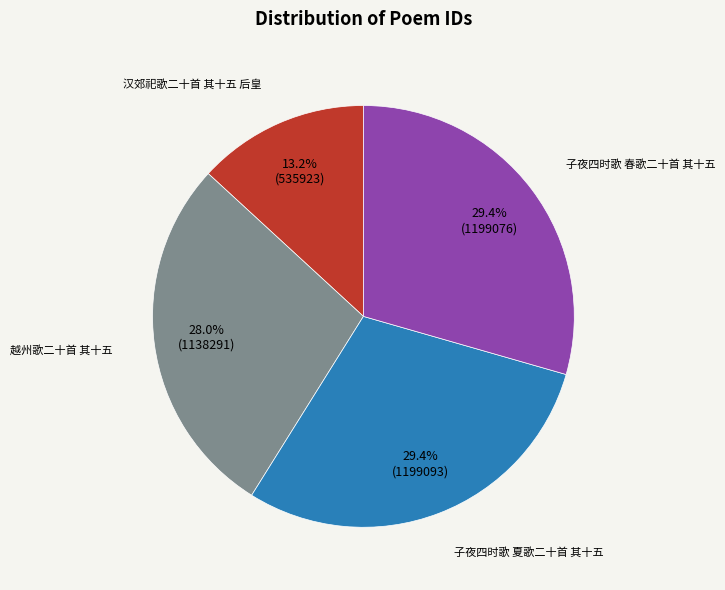

To the nearest percent, what is the average slice percentage?

25%